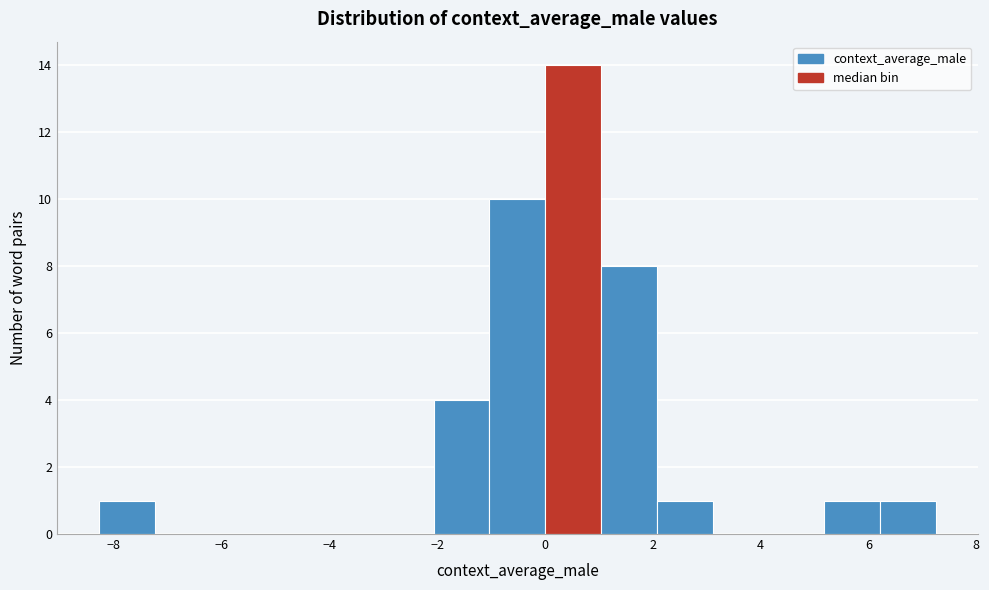

What is the height of the bar covering 1.0 to 2.0 on the x-axis? Neither the bar edges nor the heights are printed on the chart, so give them approximately, as read against the axes.

8